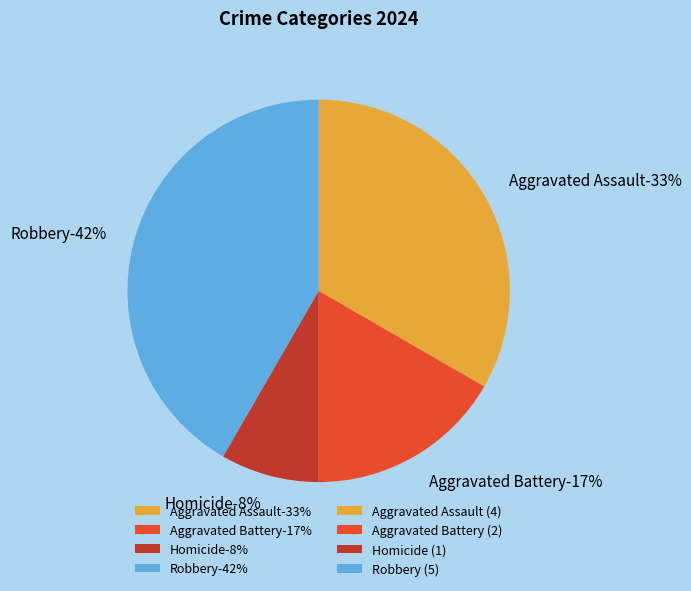

How many slices are in this pie chart?

4